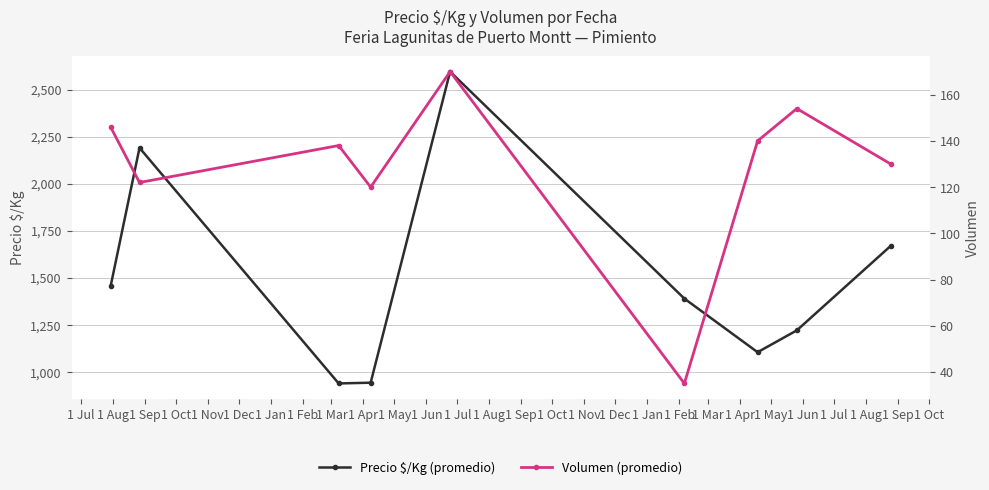

Reading left to right, extract all data points from this chart.

Precio $/Kg (promedio): 1455	2190	938	942	2595	1389	1104	1220	1669
Volumen (promedio): 146	122	138	120	170	35	140	154	130